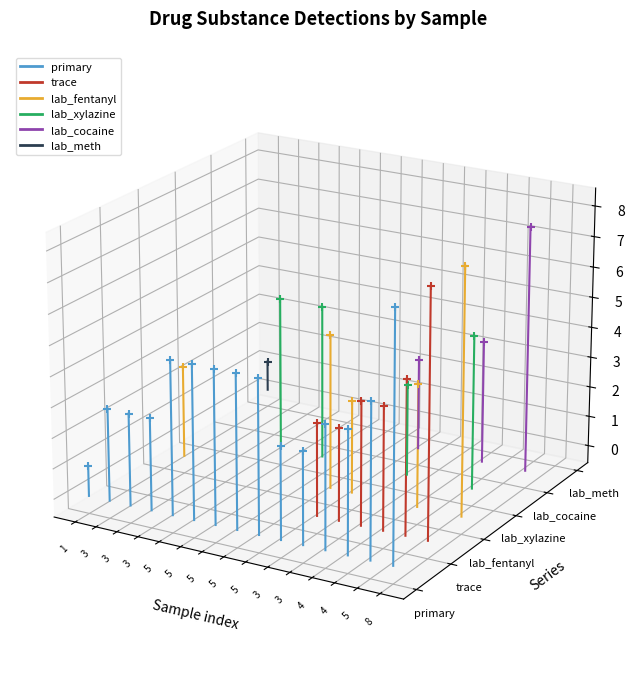

Which series contains the lowest Y value?

primary